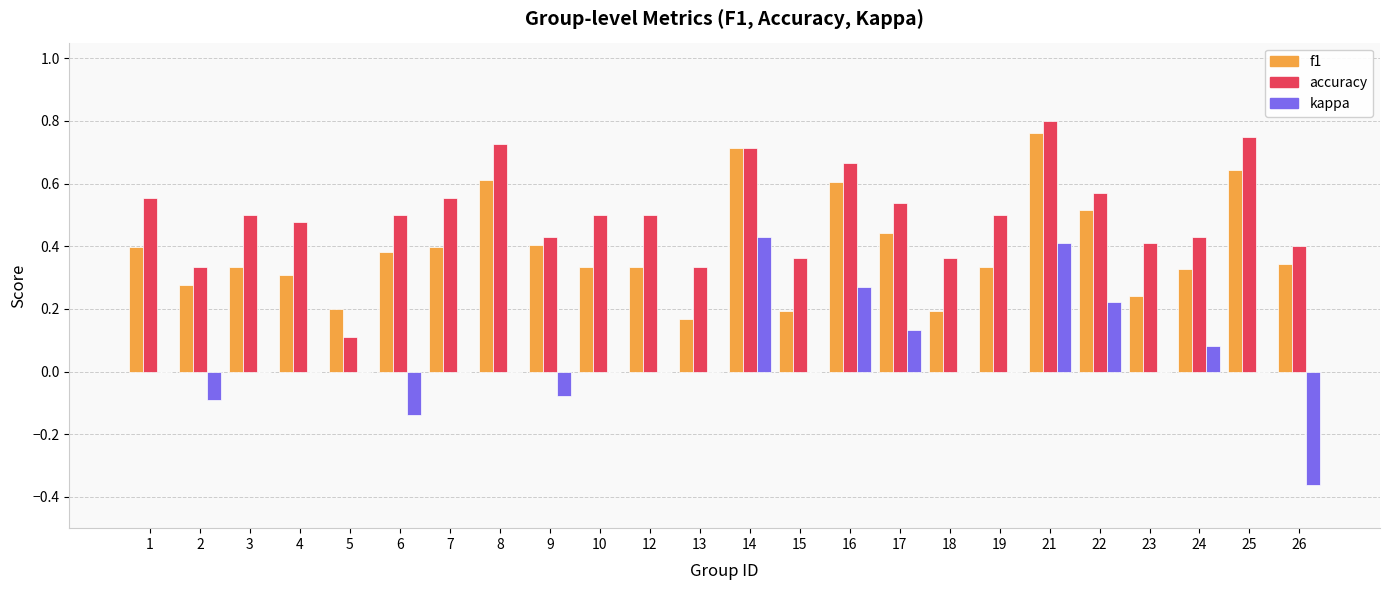

True or false: kappa has a value of -0.2 at 6.

False